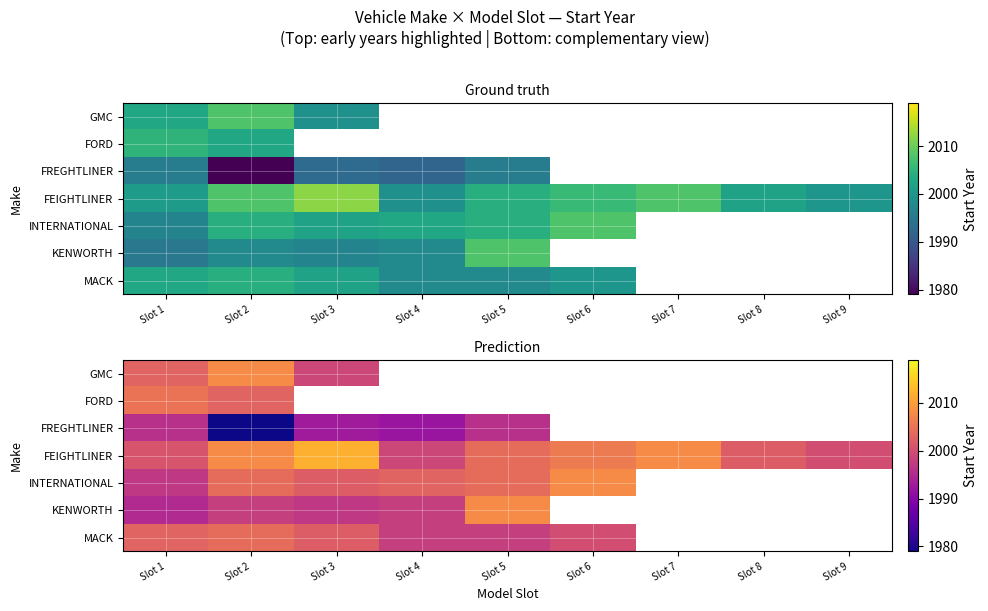

What is the difference between the maximum and minimum values in the FORD series?

2.0